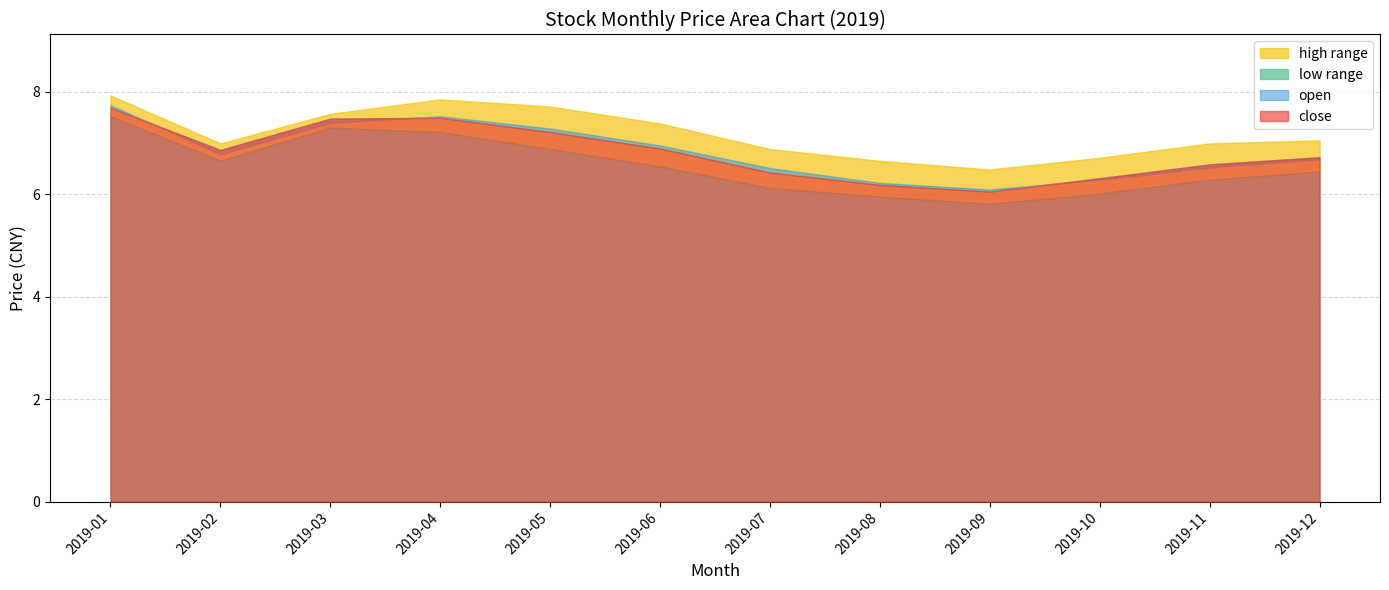

True or false: high and low intersect in this chart.

False